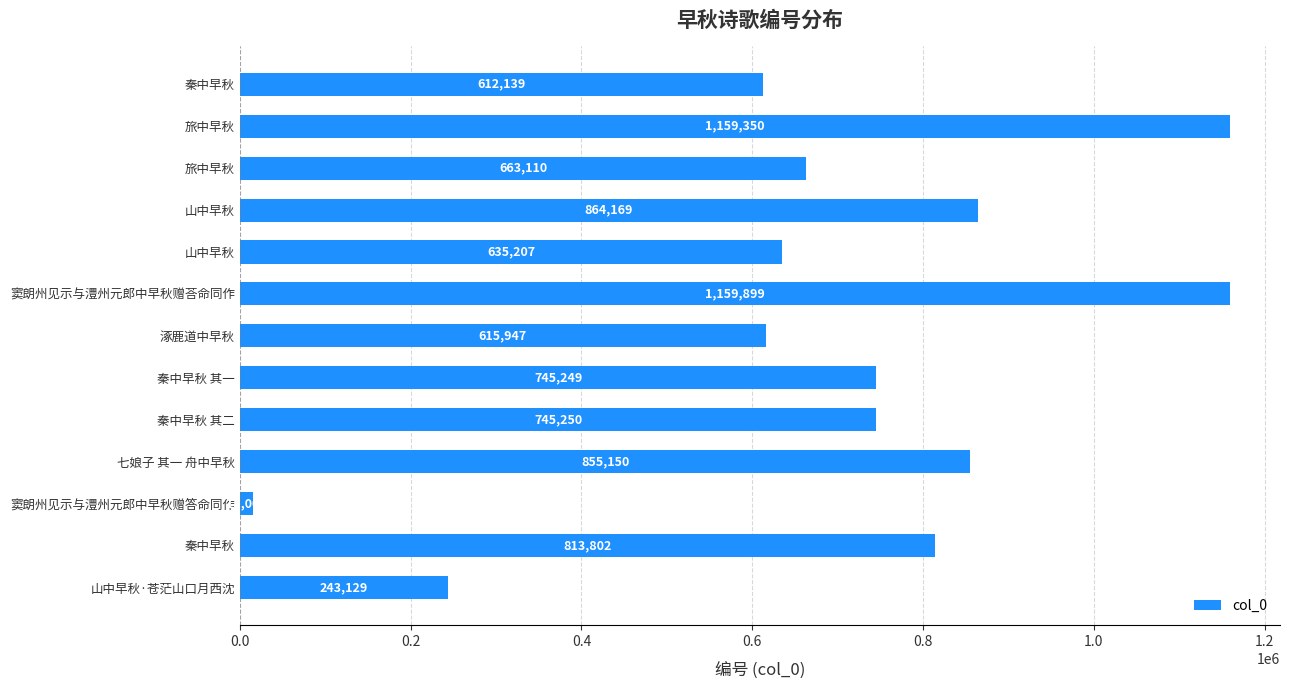

At which category does the chart reach its minimum across all series?

窦朗州见示与澧州元郎中早秋赠答命同作